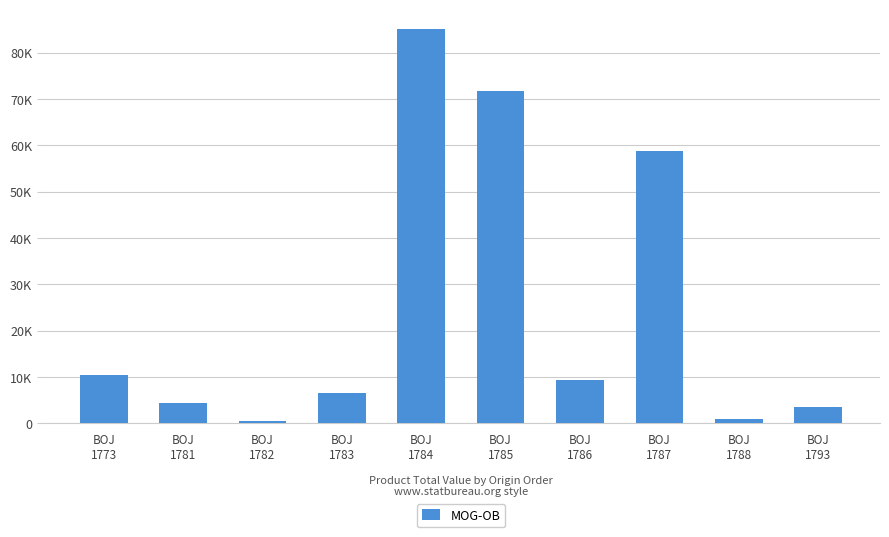

Reading right to left, what are all the values shown in this chart?

BOJ
1793=3563.2	BOJ
1788=870.0	BOJ
1787=58776.3	BOJ
1786=9268.4	BOJ
1785=71804.9	BOJ
1784=85099.1	BOJ
1783=6573.7	BOJ
1782=407.8	BOJ
1781=4312.8	BOJ
1773=10347.9